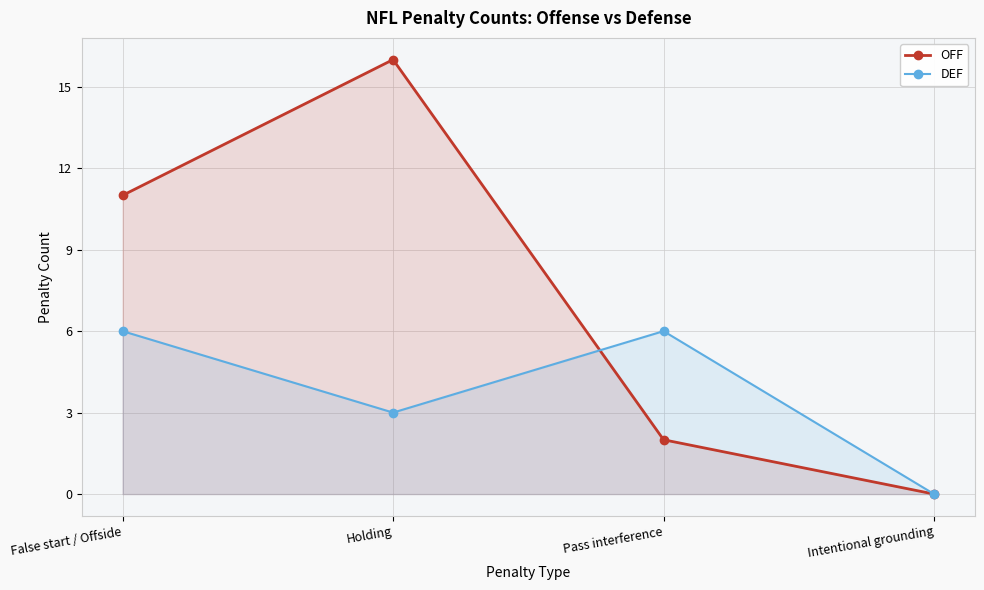

How many data points does each series have?

4